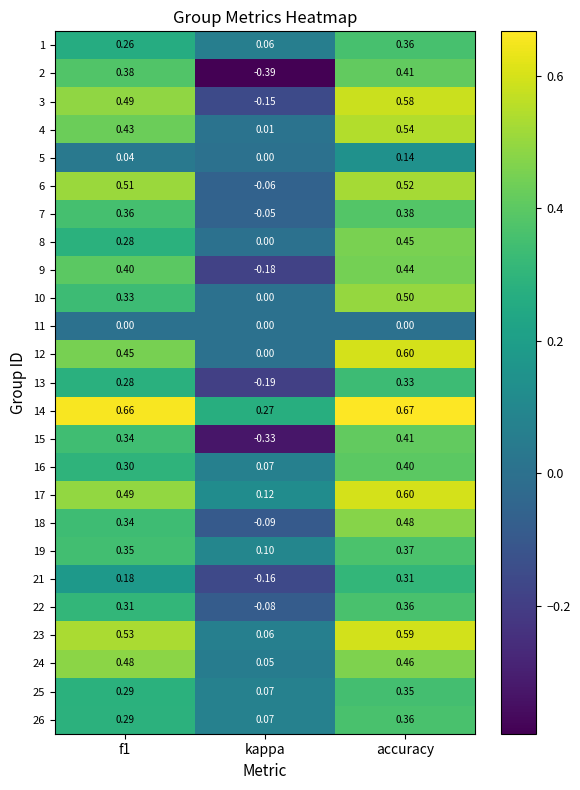

Which category has the highest value in the 3 series?

accuracy